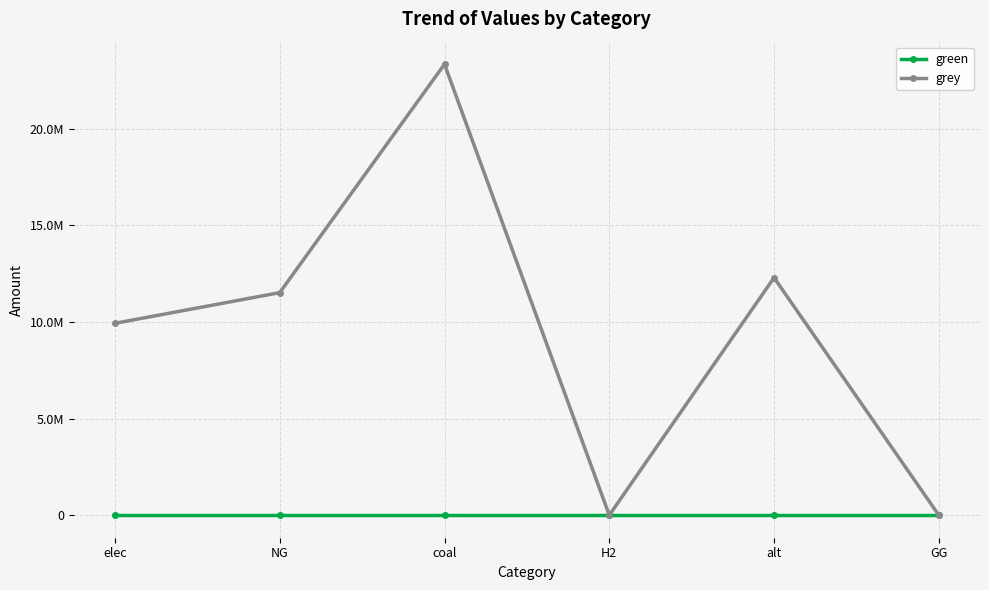

Is this an area chart (filled region under the line)?

No